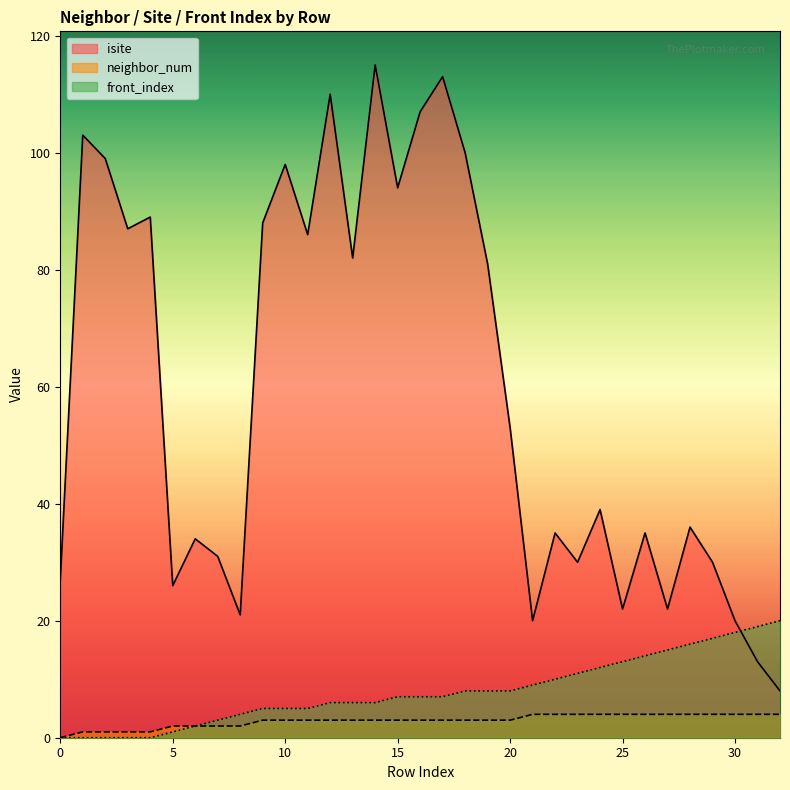

What is the greatest value displayed?

115